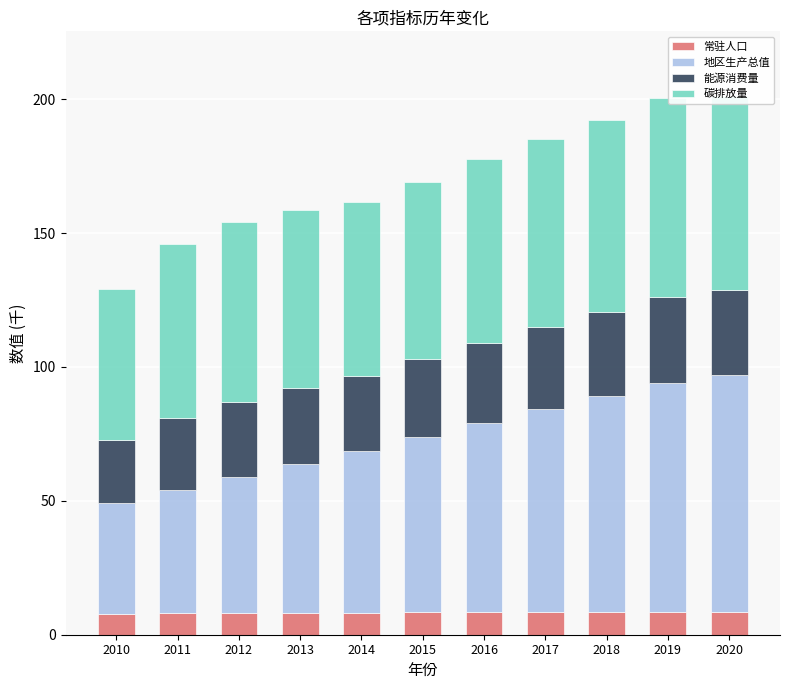

Between 2017 and 2011, which is larger?

2017